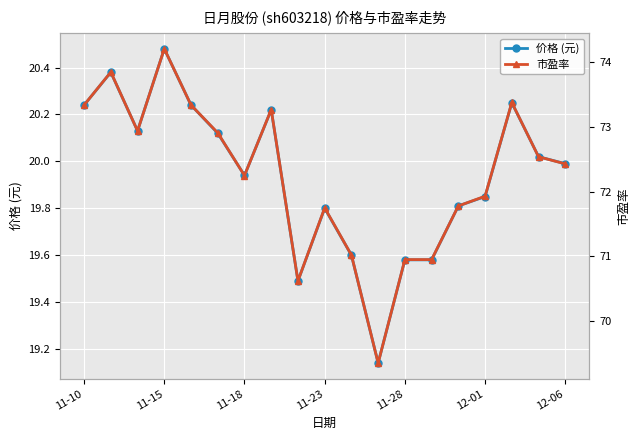

True or false: 价格 (元) has more than 0 points higher than both neighbors.

True